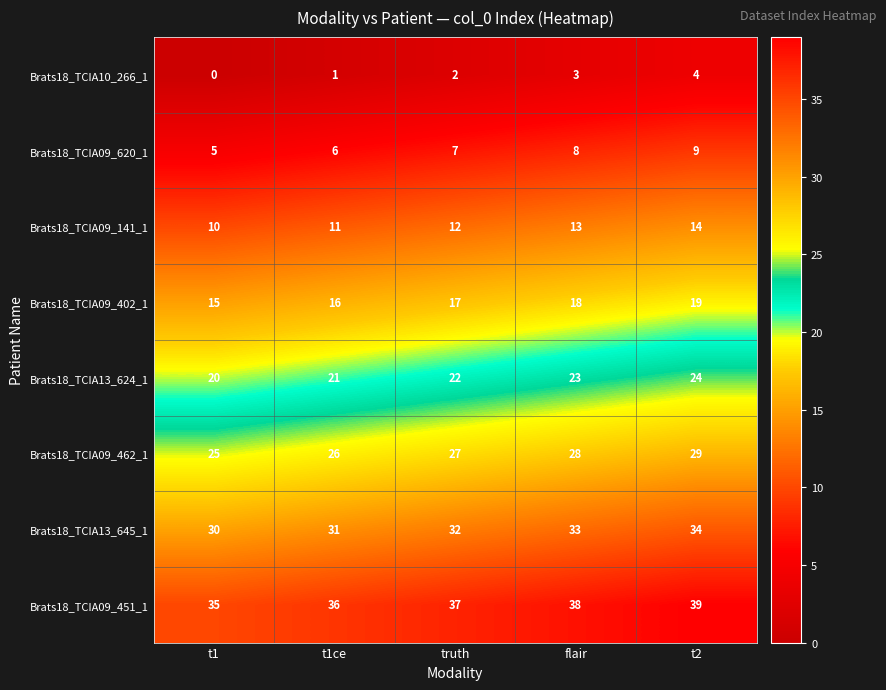

Rank the categories by Brats18_TCIA09_451_1 value from highest to lowest.

t2, flair, truth, t1ce, t1